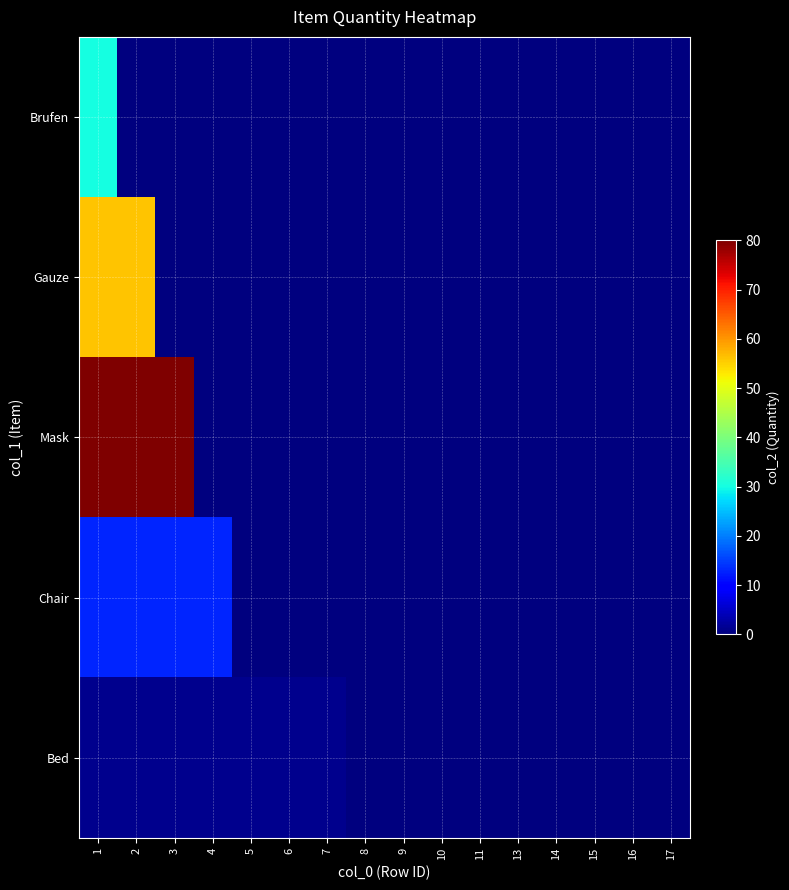

Rank the series at 17 from lowest to highest value.

Brufen, Gauze, Mask, Chair, Bed